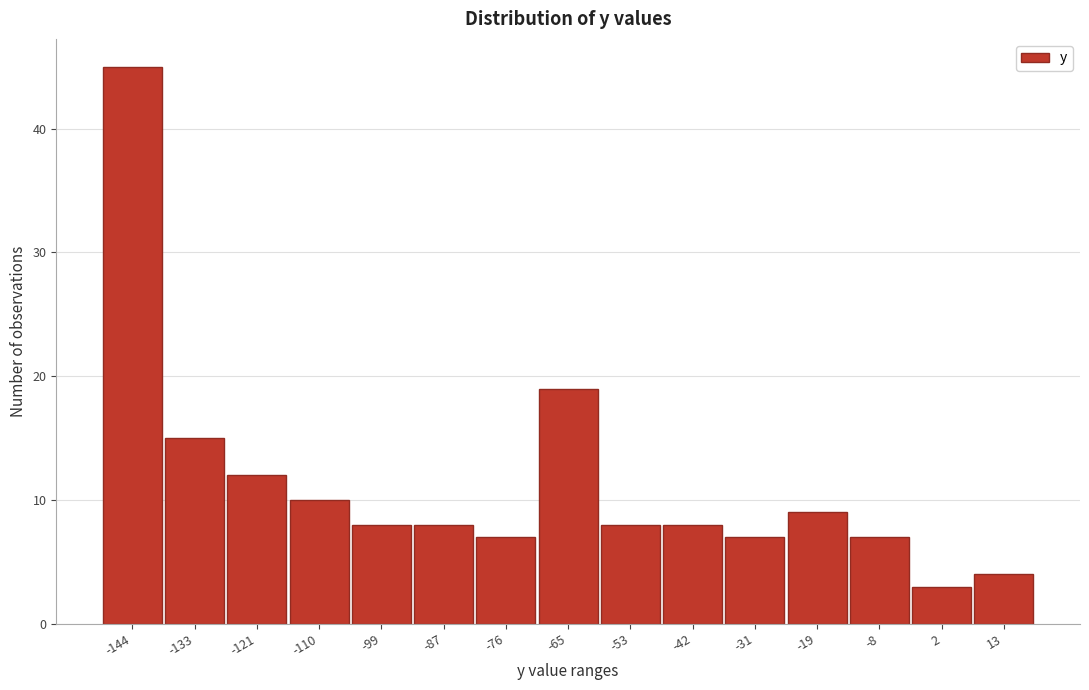

Reading left to right, list all the values displayed in this chart.

-144=45	-133=15	-121=12	-110=10	-99=8	-87=8	-76=7	-65=19	-53=8	-42=8	-31=7	-19=9	-8=7	2=3	13=4